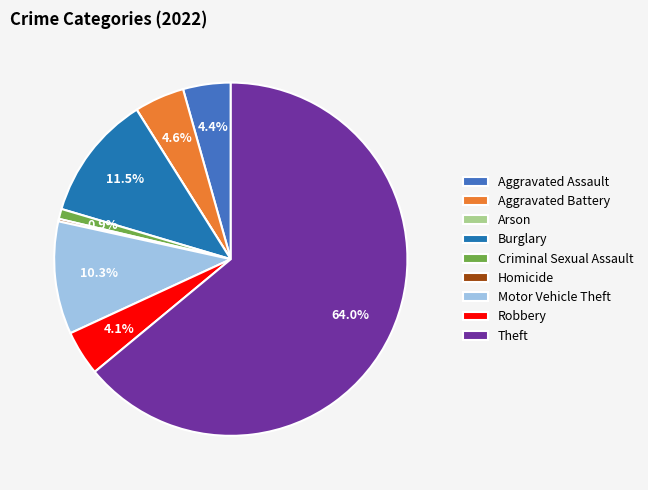

Does Theft account for over 50% of the chart?

Yes